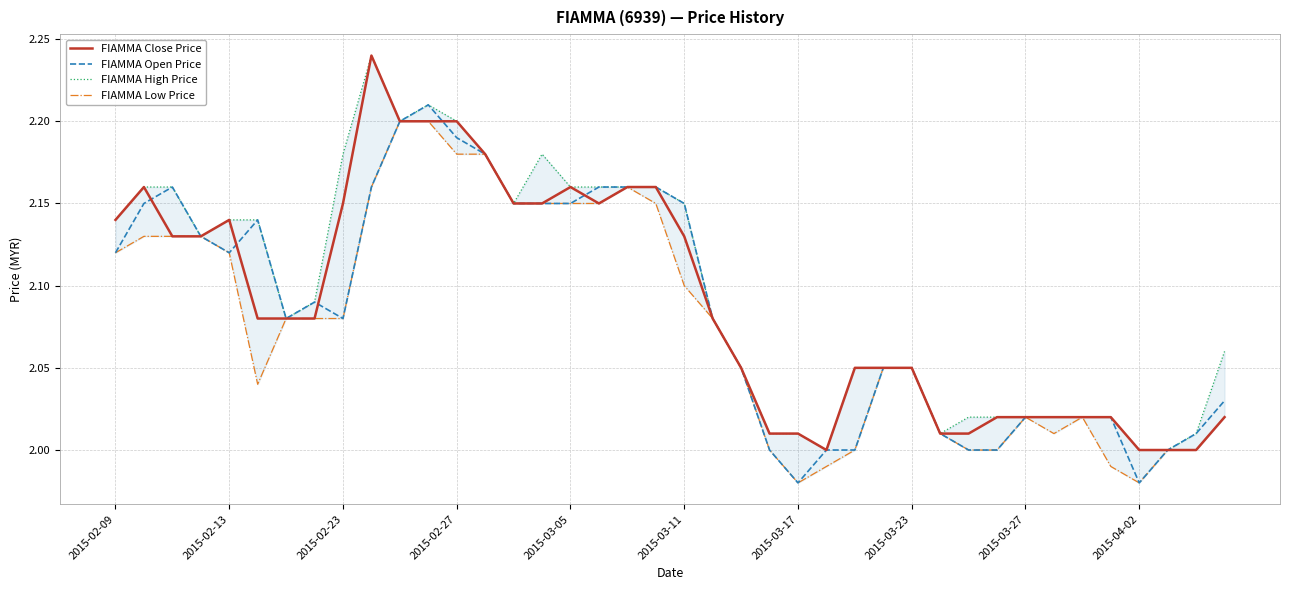

Between 34 and 23, which is larger?

34